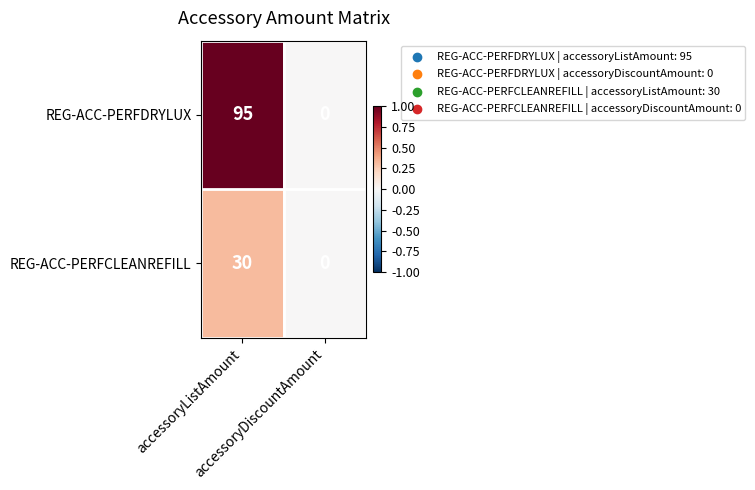

Which series changed the most between accessoryListAmount and accessoryDiscountAmount?

REG-ACC-PERFDRYLUX